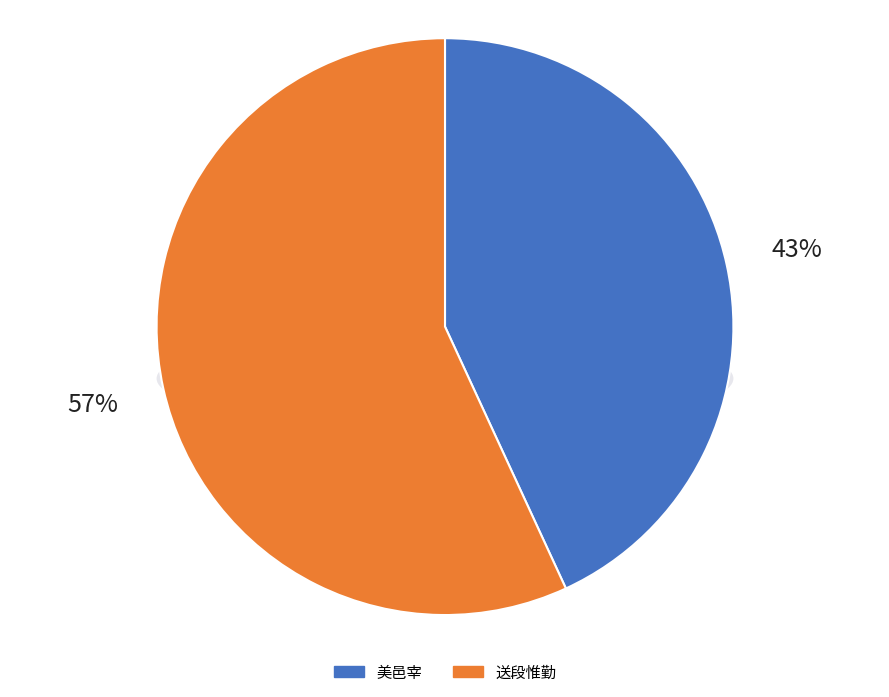

To the nearest percent, what is the combined percentage of 美邑宰（公姓杨名仁字子山嘉兴人廉勤自守政令严肃吏民称神明不可欺有汉良吏之风） and 送段惟勤自新城改庐陵?

100%